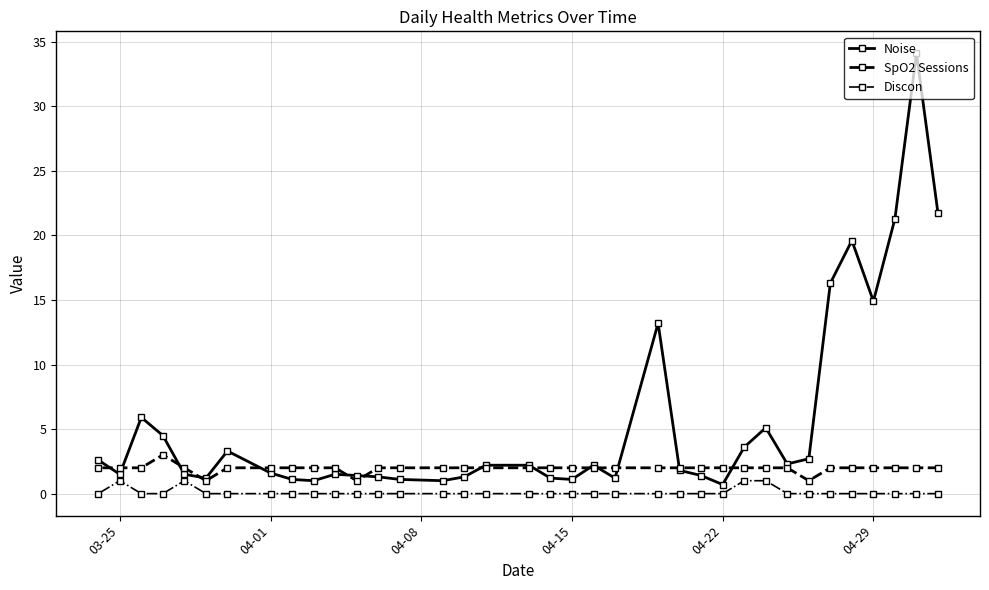

True or false: Noise and Discon cross at least once.

False